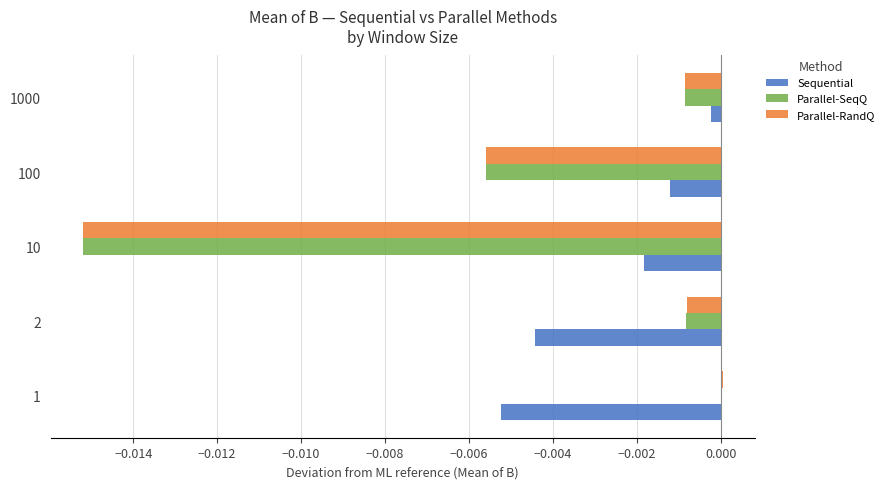

The Sequential series shows -0.0 at 1000. True or false?

True